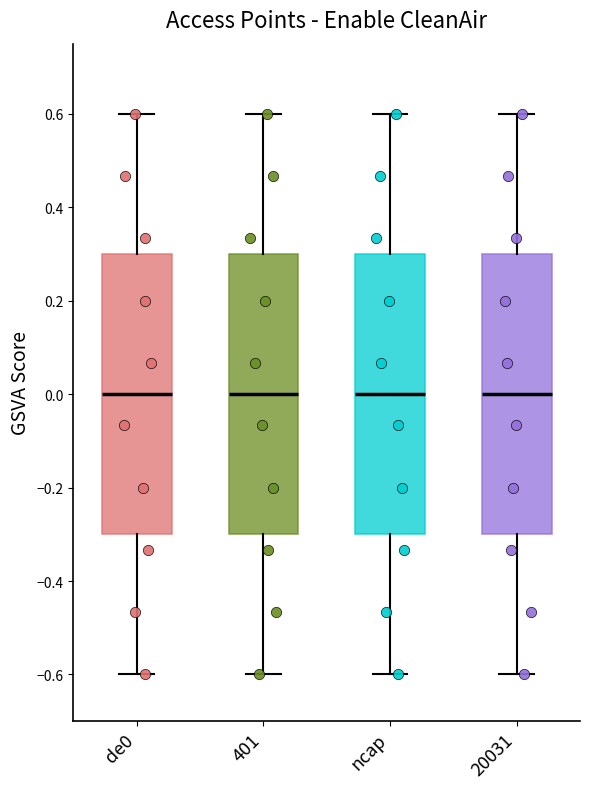

Reading left to right, transcribe this box plot: for each box, give where its median line is, the range the box spans, and where its two whiskers end, as read against the y-axis. The values are not printed on the chart, so give them approximately, as read against the axis.

de0: median 0.0, box -0.3 to 0.3, whiskers -0.6 to 0.6
401: median 0.0, box -0.3 to 0.3, whiskers -0.6 to 0.6
ncap: median 0.0, box -0.3 to 0.3, whiskers -0.6 to 0.6
20031: median 0.0, box -0.3 to 0.3, whiskers -0.6 to 0.6